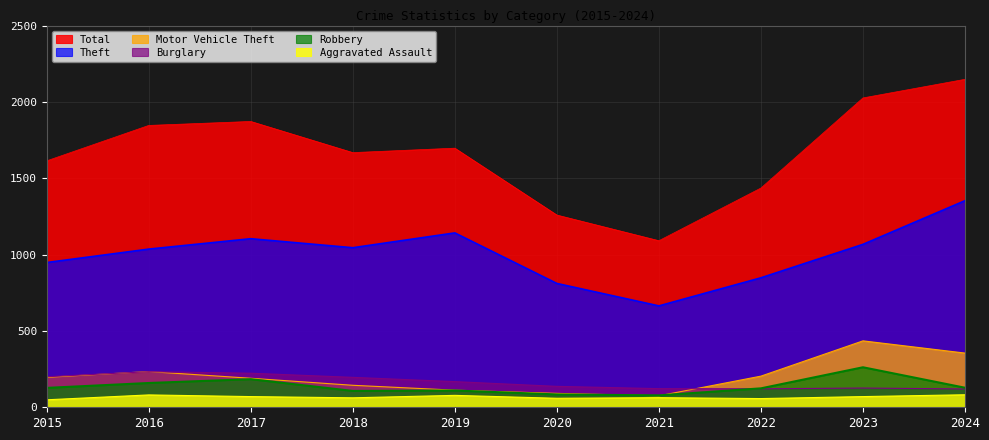

What is the sum of all Motor Vehicle Theft values?

2036